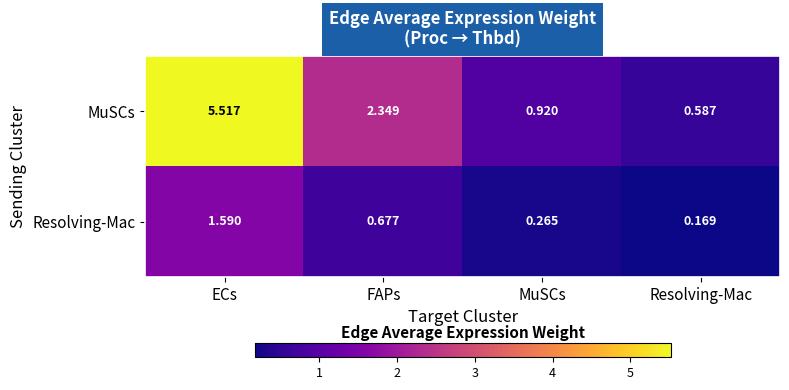

At which category is the sum across all series the highest?

ECs